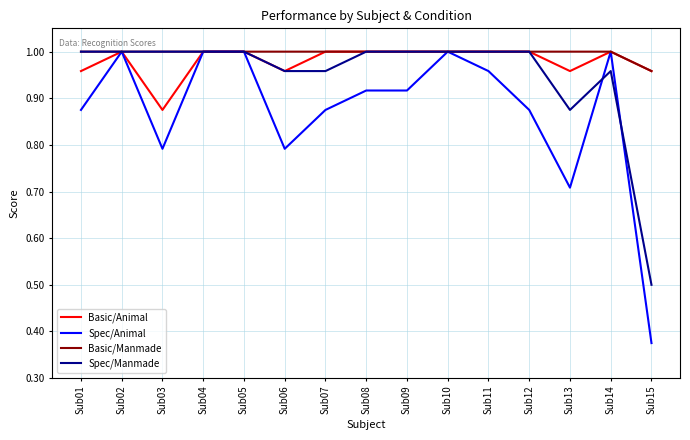

Is the value of Basic/Animal at Sub01 greater than the value of Basic/Manmade at Sub07?

No